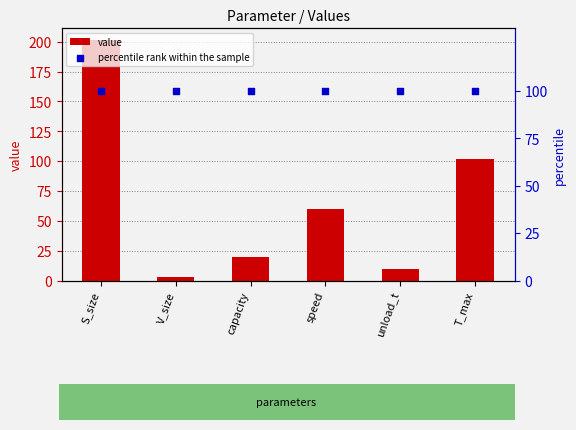

What are all the series names shown in the legend?

value, percentile rank within the sample